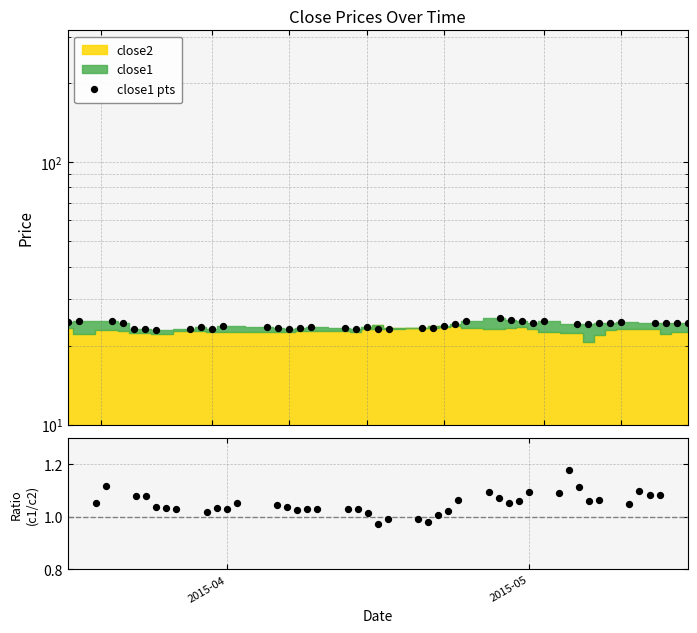

Is the value of close1/close2 at 28 greater than the value of close1 pts at 31?

No